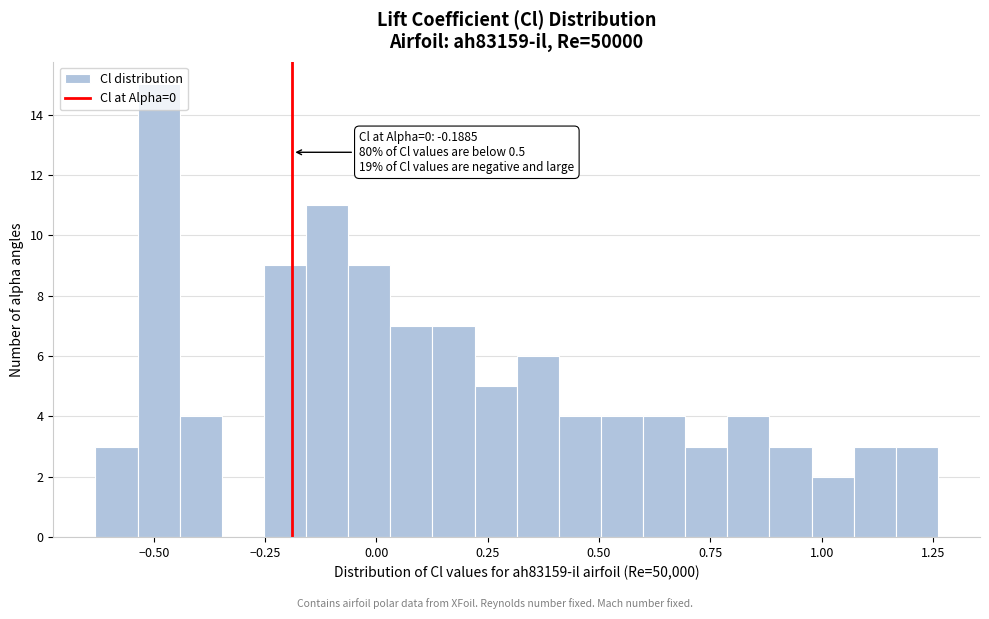

Around what value on the x-axis is the tallest bar? Give the approximate position of its centre, as read against the axis.

-0.50